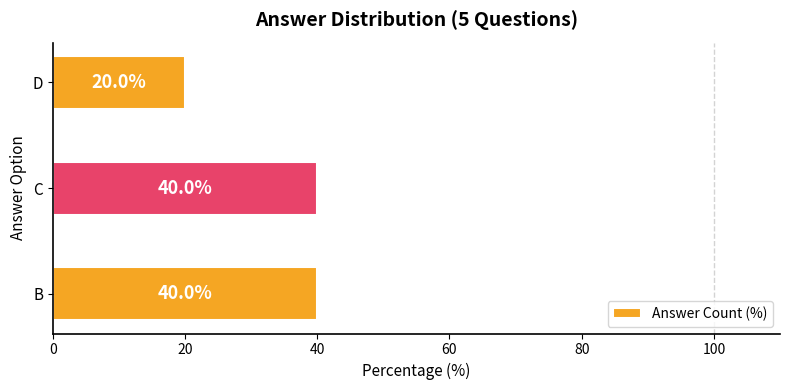

Are the bars grouped side by side (vs. stacked)?

No